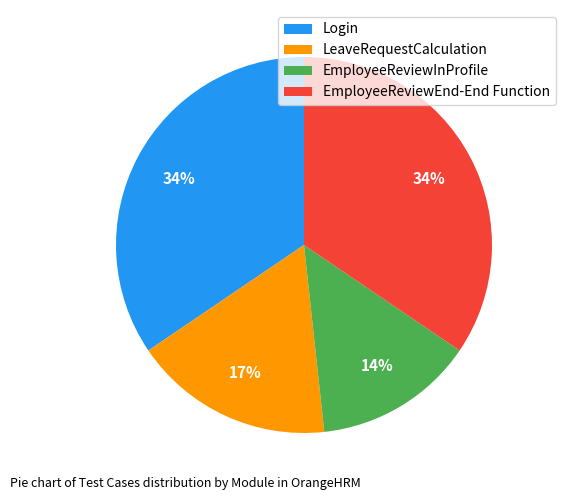

To the nearest percent, what is the average slice percentage?

25%